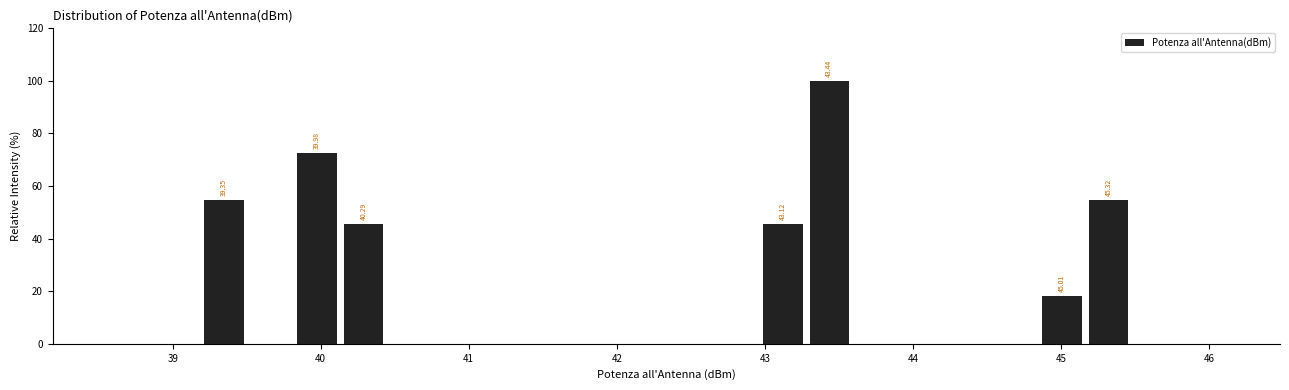

Around what value on the x-axis is the tallest bar? Give the approximate position of its centre, as read against the axis.

43.4